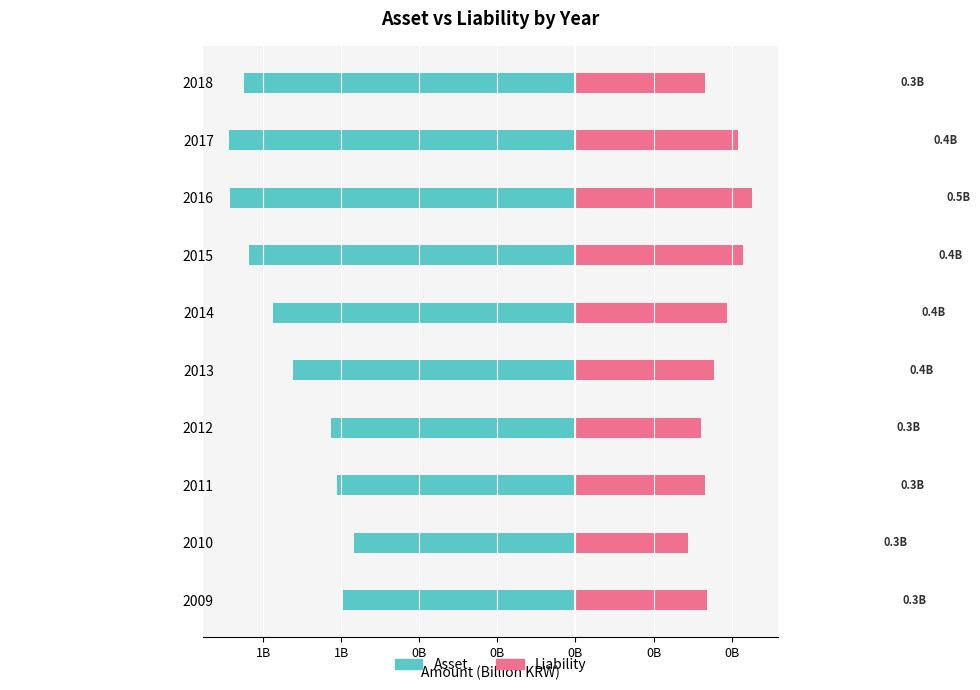

The Liability series shows 0.4 at 2010. True or false?

False